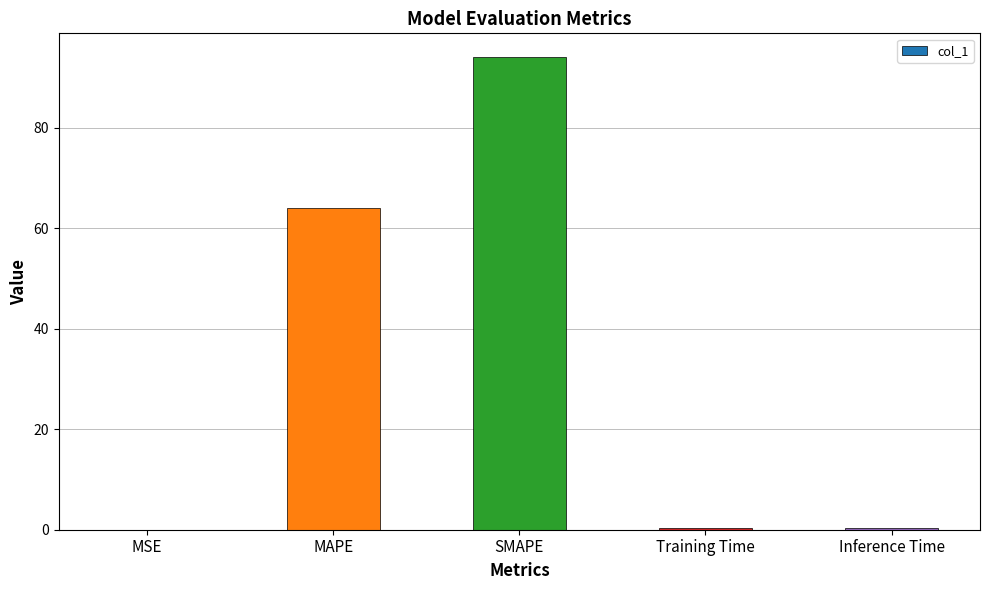

What is the change in value from SMAPE to Training Time?

-93.8